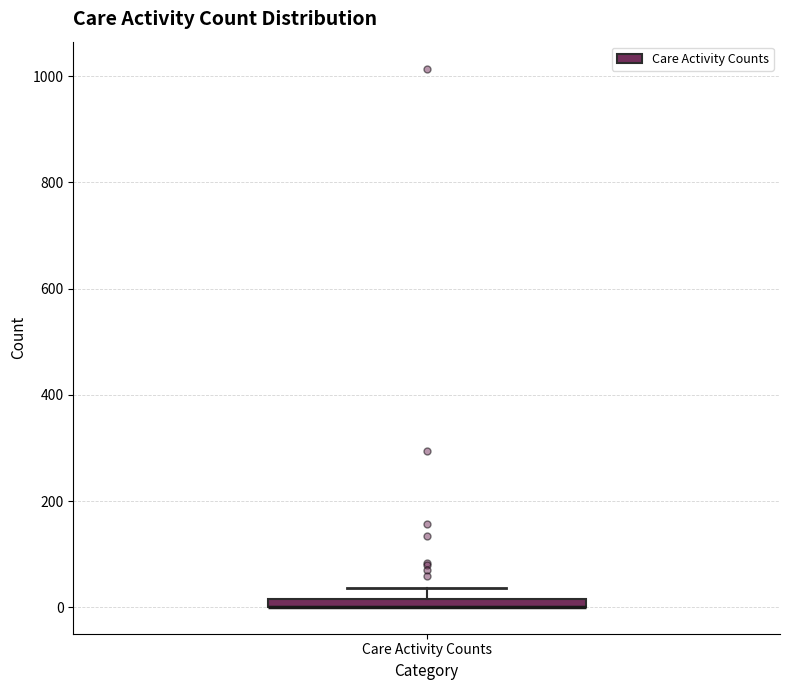

Where is the upper edge of the box for Care Activity Counts on the y-axis? The values are not printed on the chart, so give them approximately, as read against the axis.

20